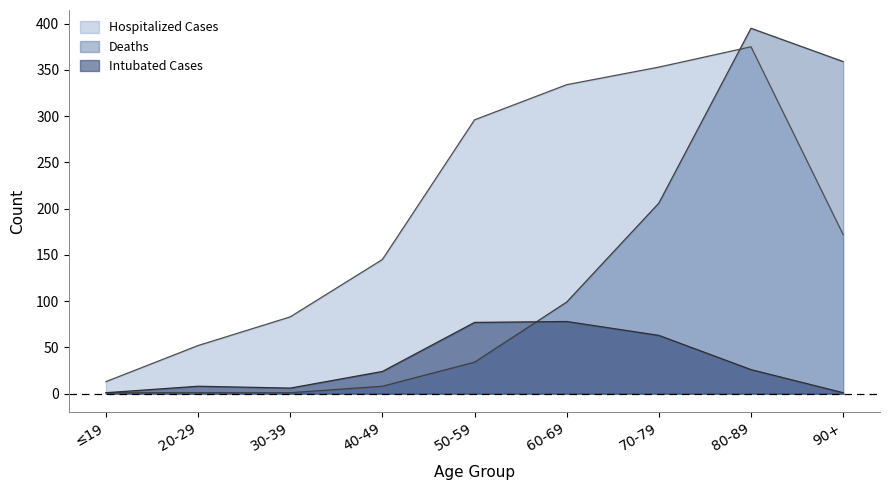

What is the value of the Intubated Cases point at the 1st from the left?

1